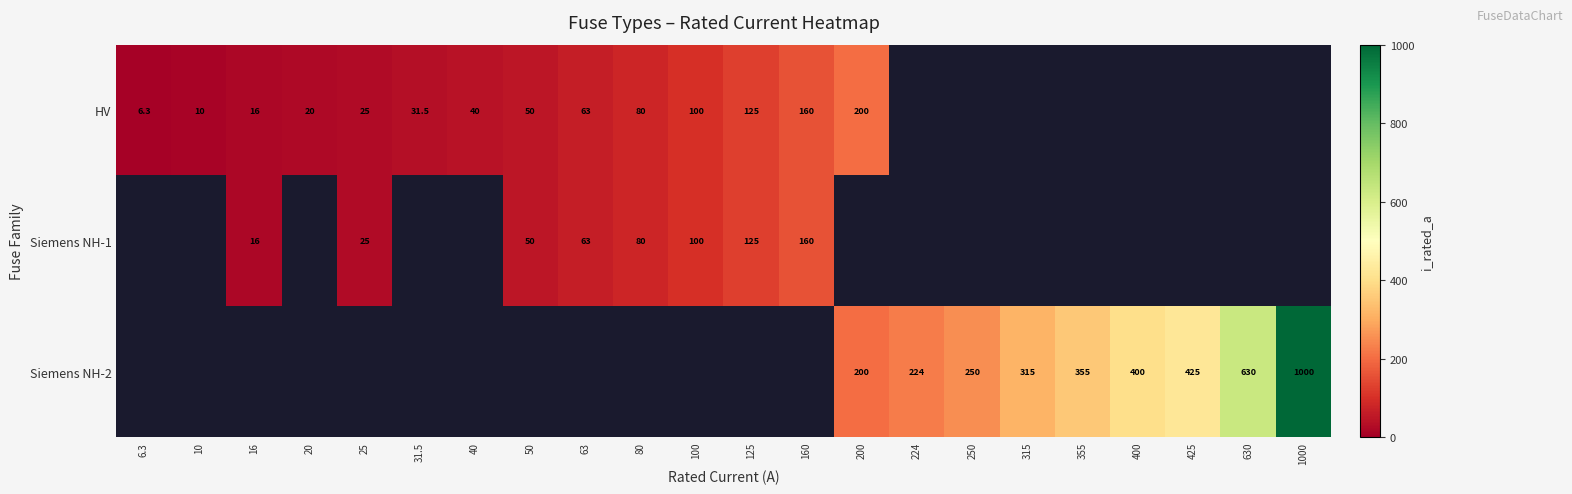

What is the difference between the Siemens NH-2 values at 355 and 400?

45.0